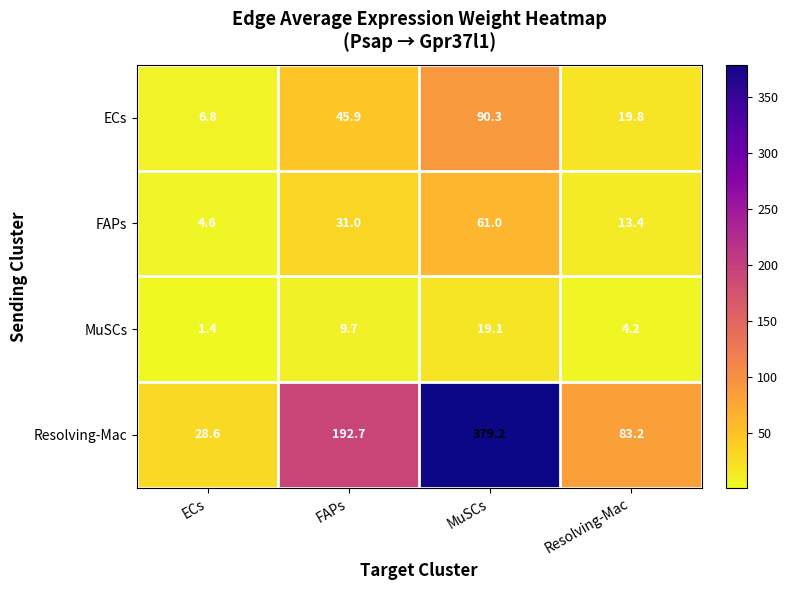

True or false: FAPs has a value of 30.3 at MuSCs.

False